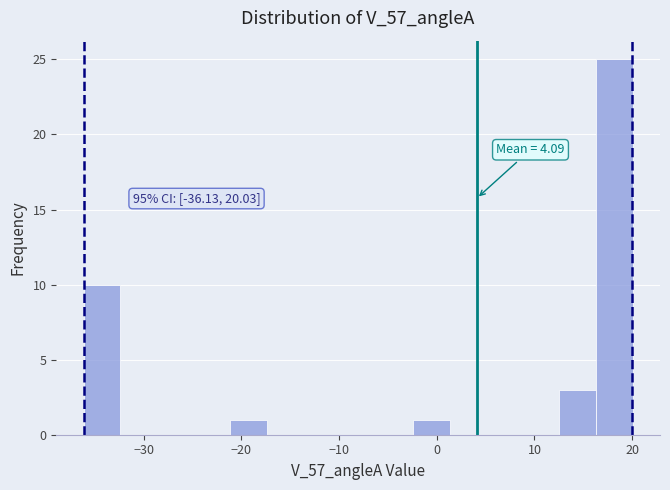

Read against the x-axis, roughly where is the centre of the tallest bar?

18